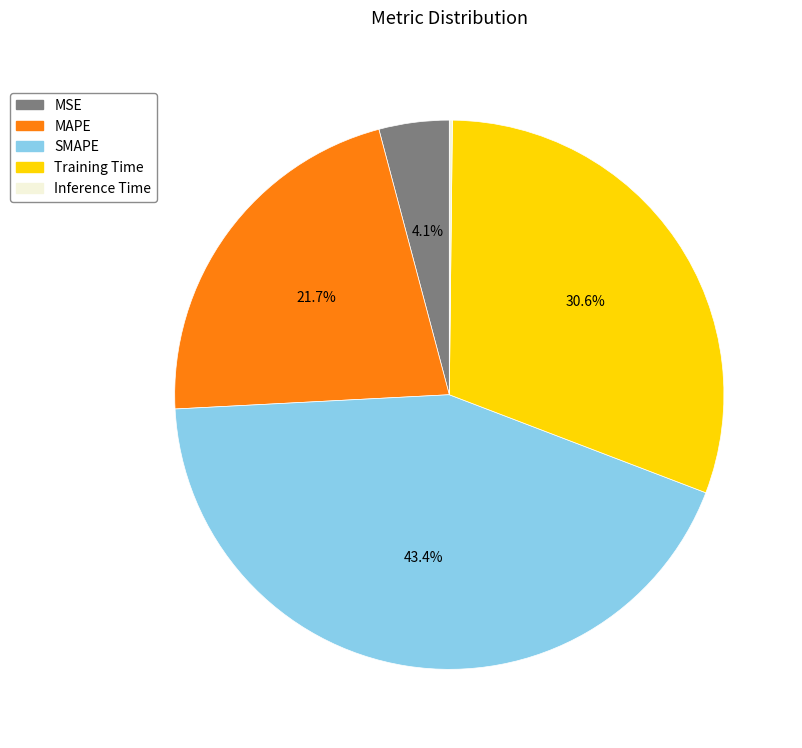

What is the largest slice in the pie chart?

SMAPE